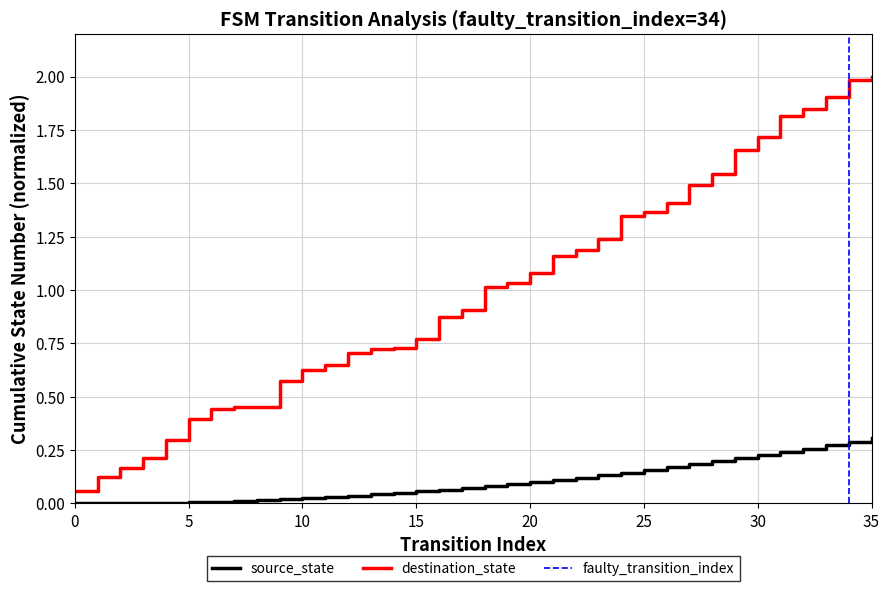

Does the chart display data point markers on the line(s)?

No